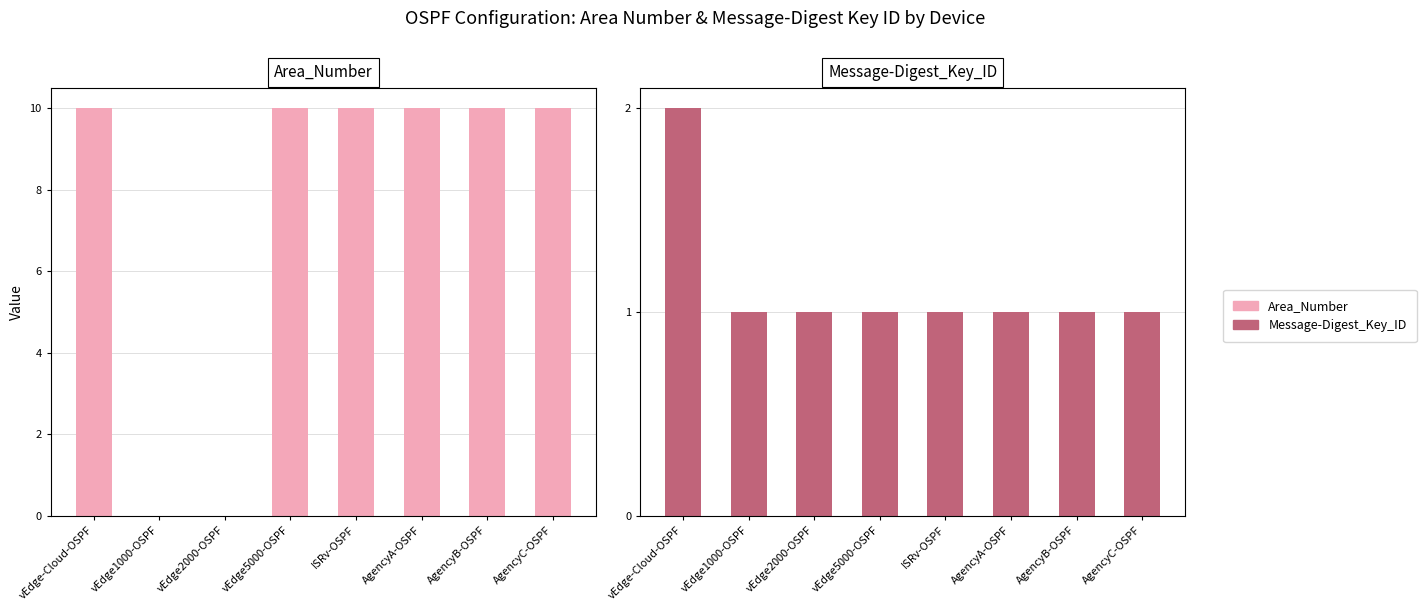

What is the value of the Area_Number bar at the 8th from the left?

10